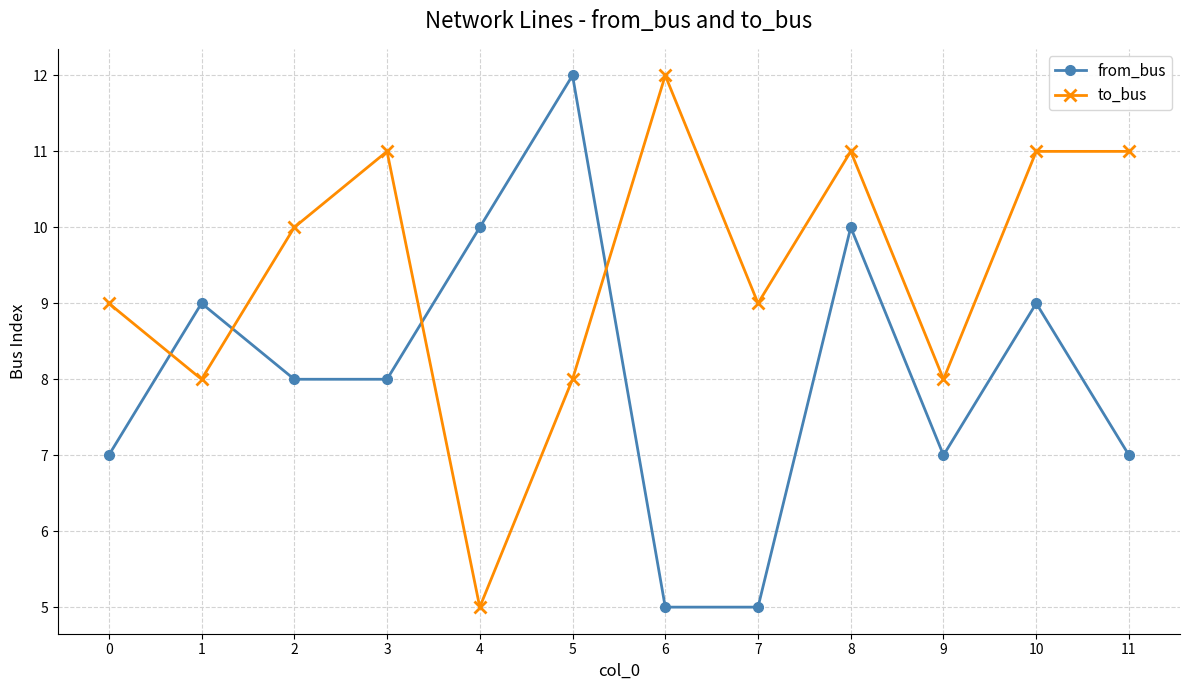

Where do from_bus and to_bus first cross each other?

0 and 1